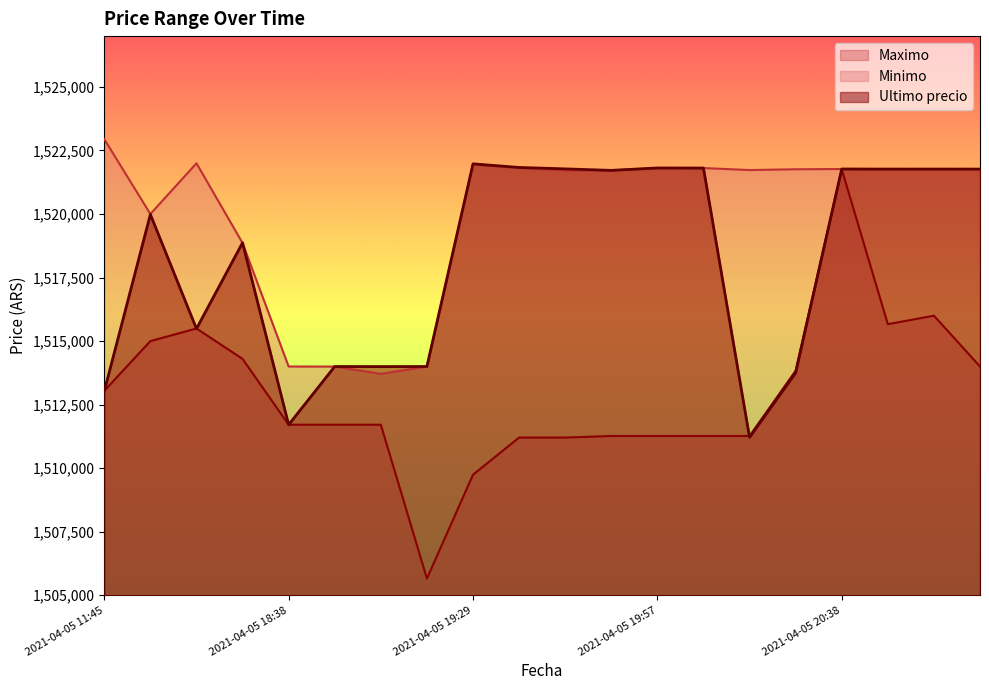

At which category does Minimo reach its first local valley?

2021-04-05 16:00